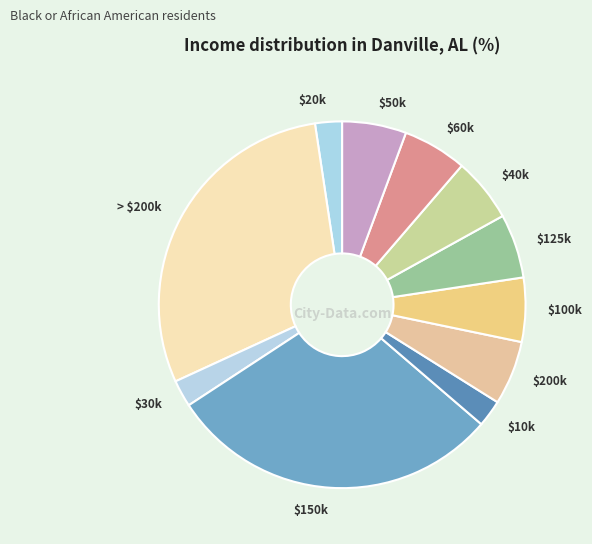

How many segments does this pie chart have?

11